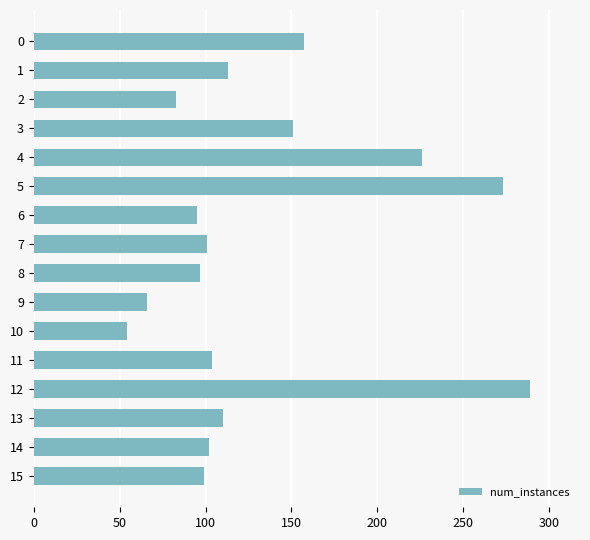

What is the ratio of the value at 7 to the value at 9?

1.5